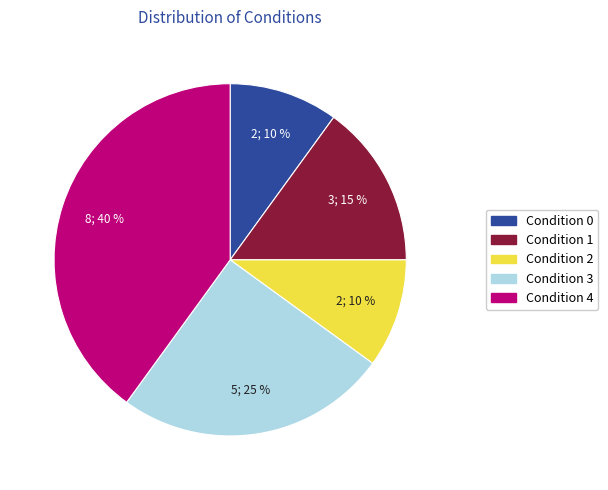

The Condition 2 slice represents 10% of the pie. True or false?

True